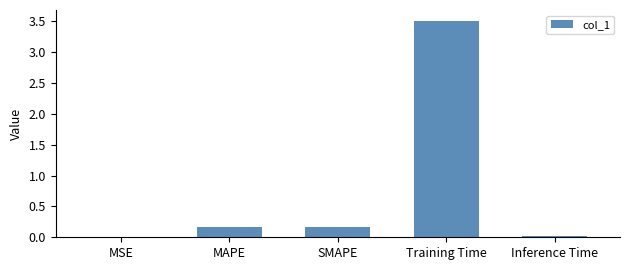

What is the change in value from SMAPE to Training Time?

+3.3